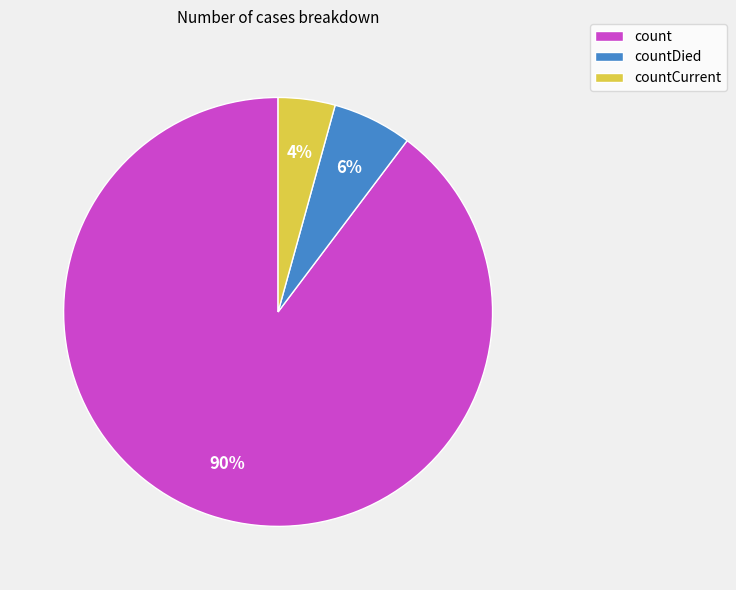

Is it true that count is 78% of the pie?

False